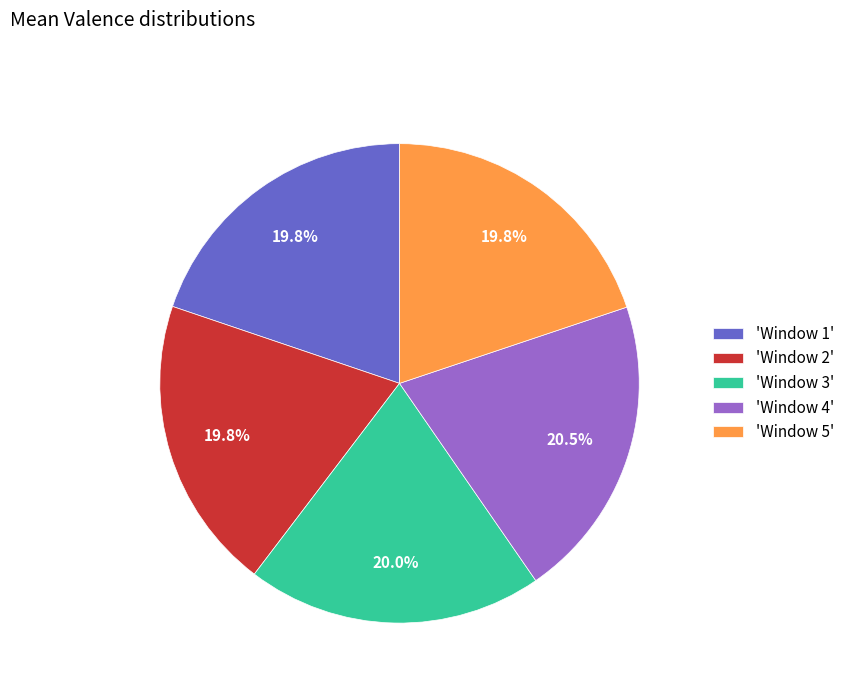

To the nearest percent, what is the difference between the largest and smallest slice percentages?

1%